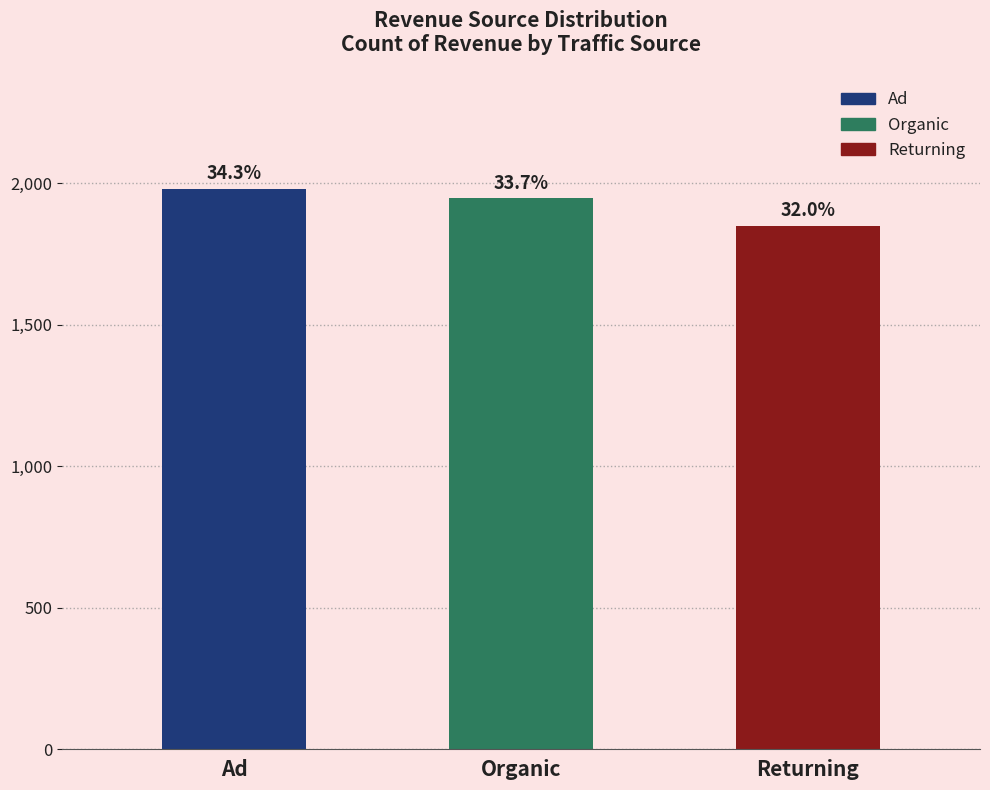

How many bars are there in total?

3